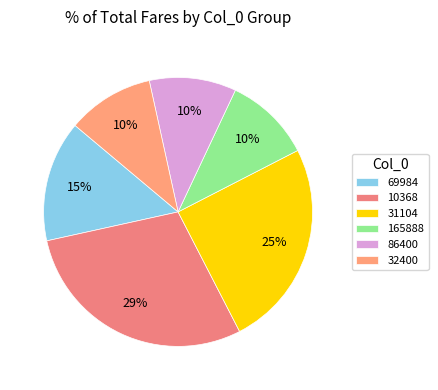

Which category has the biggest portion of the pie?

10368